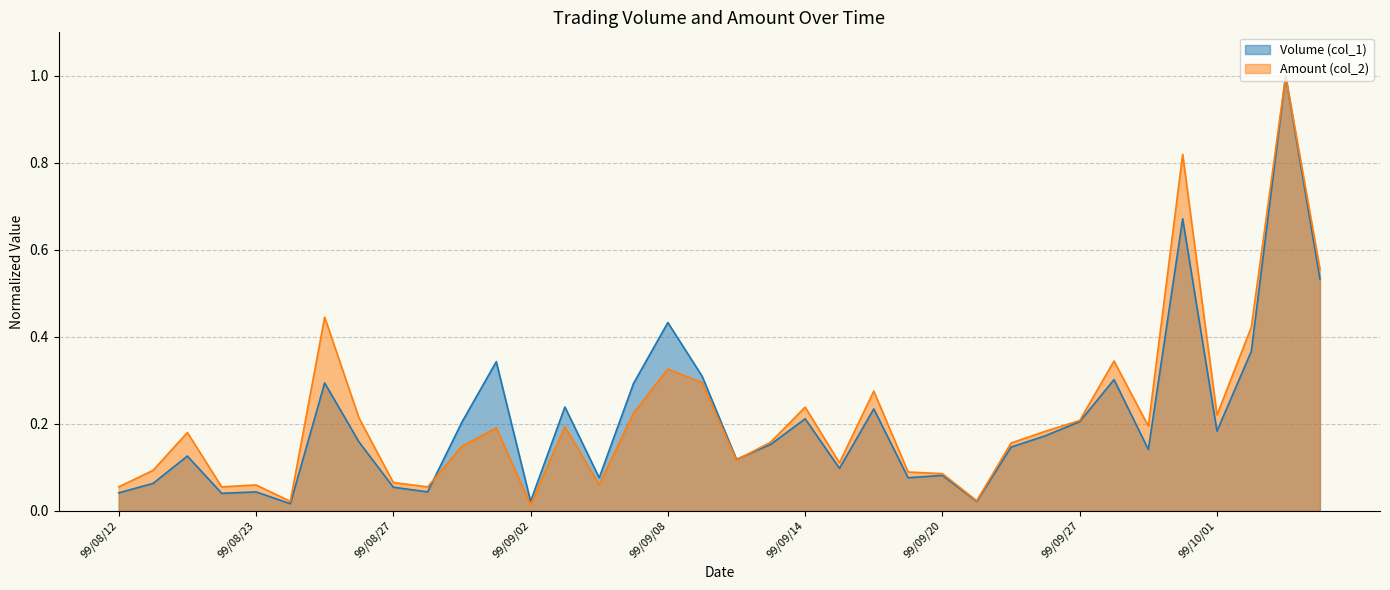

Which series has the largest range (max minus min)?

Amount (col_2)